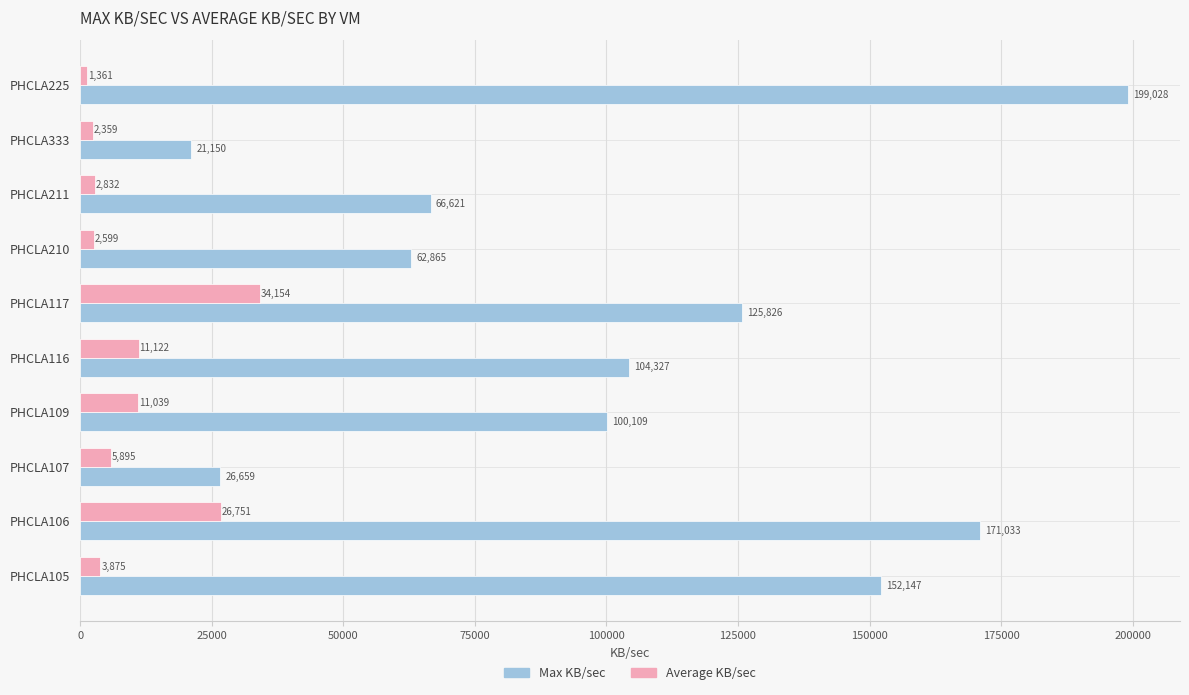

Is it true that Average KB/sec equals 11122 at PHCLA116?

True